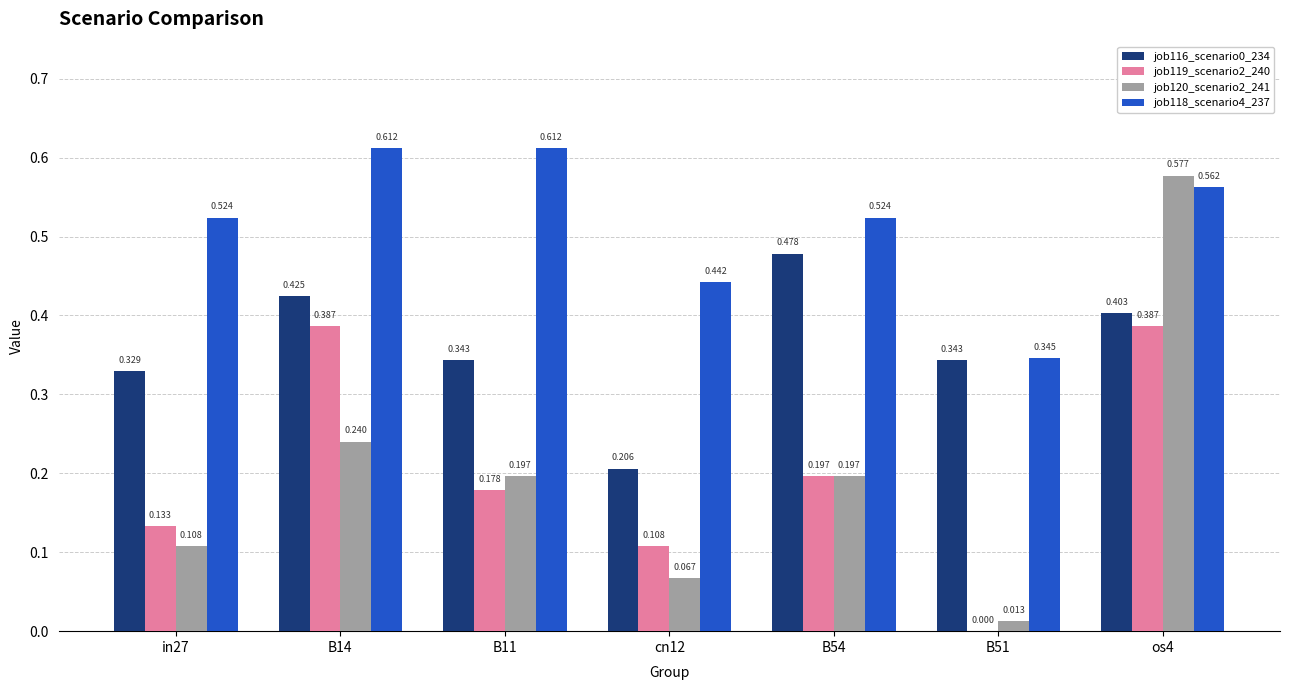

Is the value of job116_scenario0_234 at B54 greater than the value of job120_scenario2_241 at cn12?

Yes